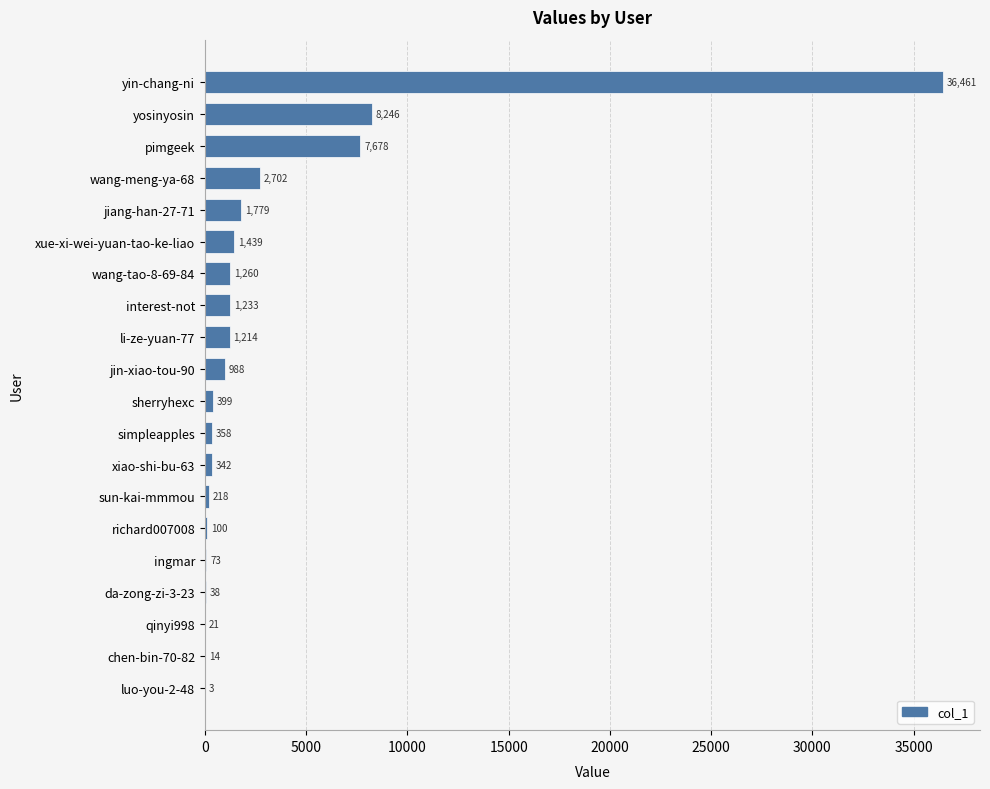

Where is the data nearest to the value 18232?

yosinyosin